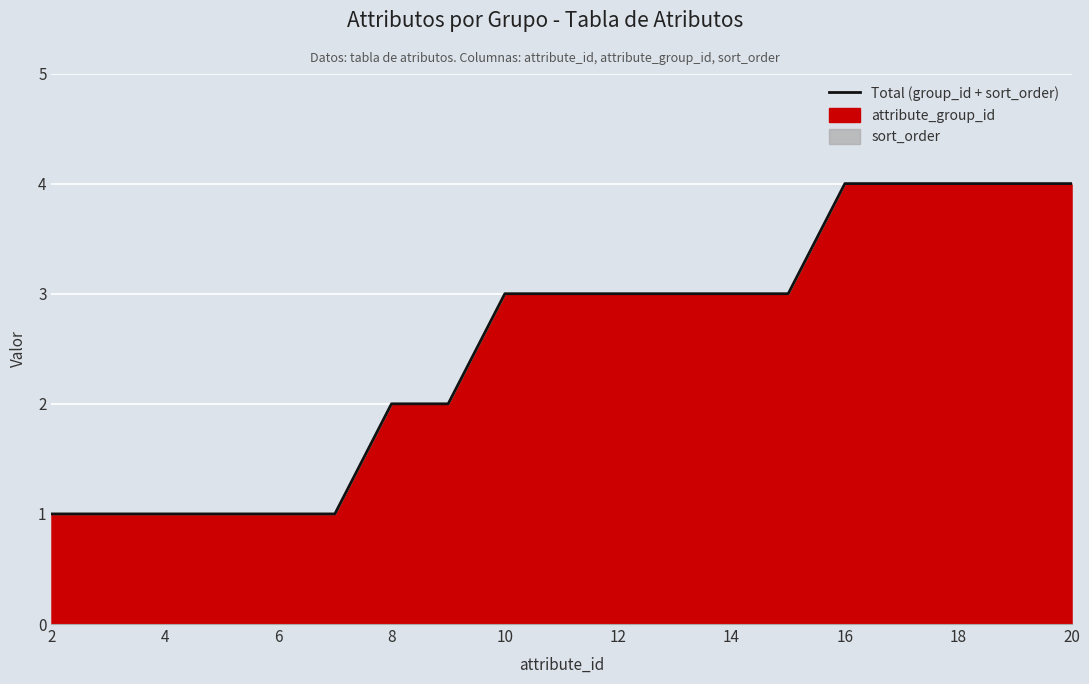

How many lines are shown in the chart?

1